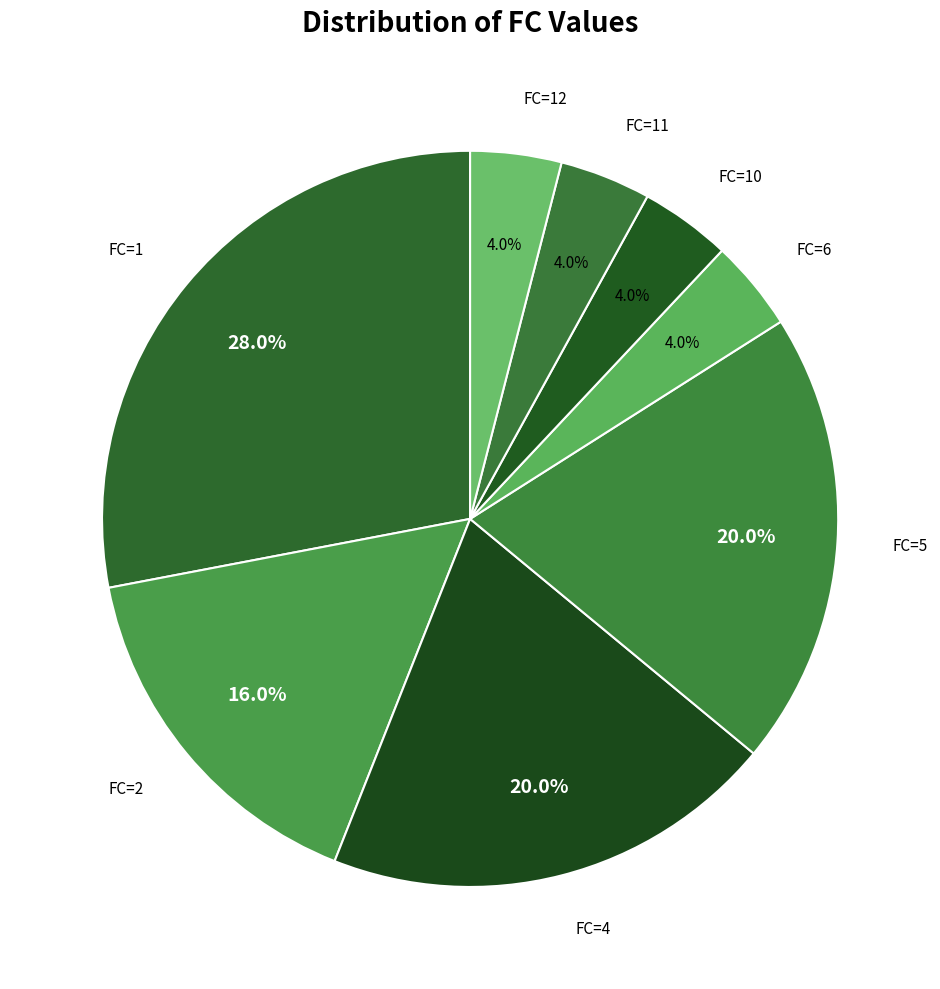

Which category has the biggest portion of the pie?

FC=1